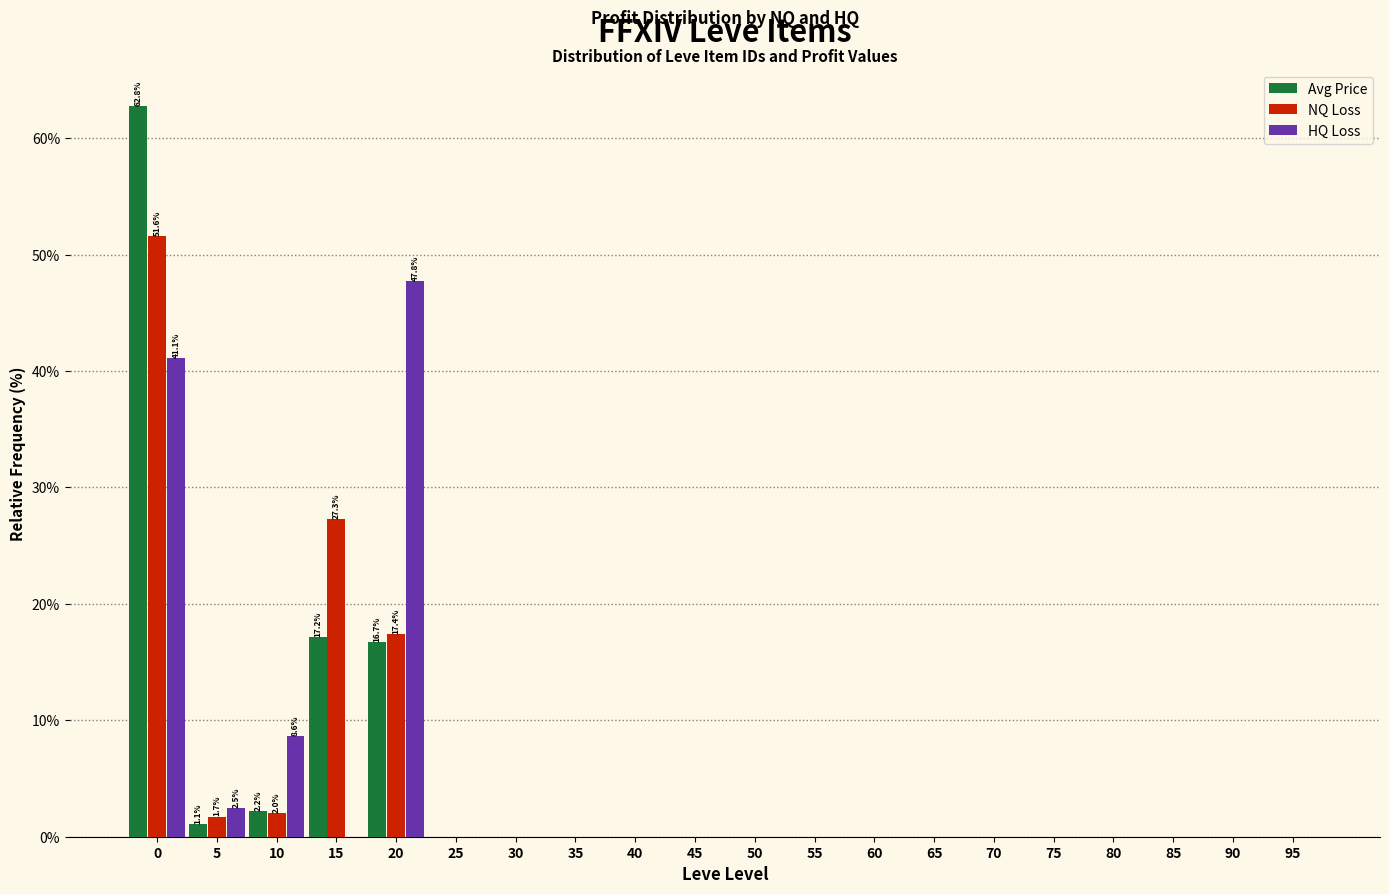

Is it true that NQ Loss equals 0.0 at 75?

True